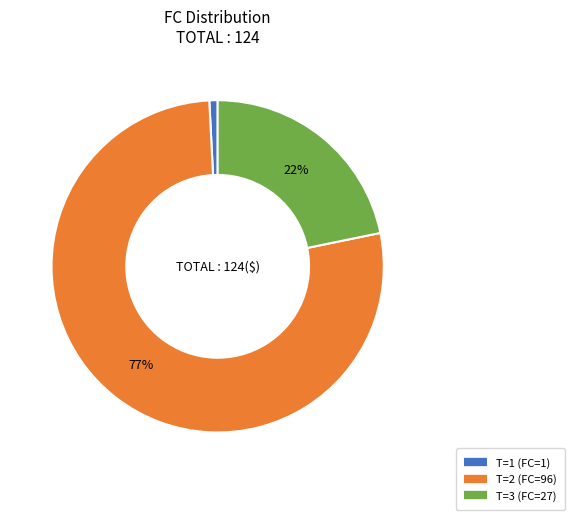

How many segments does this pie chart have?

3